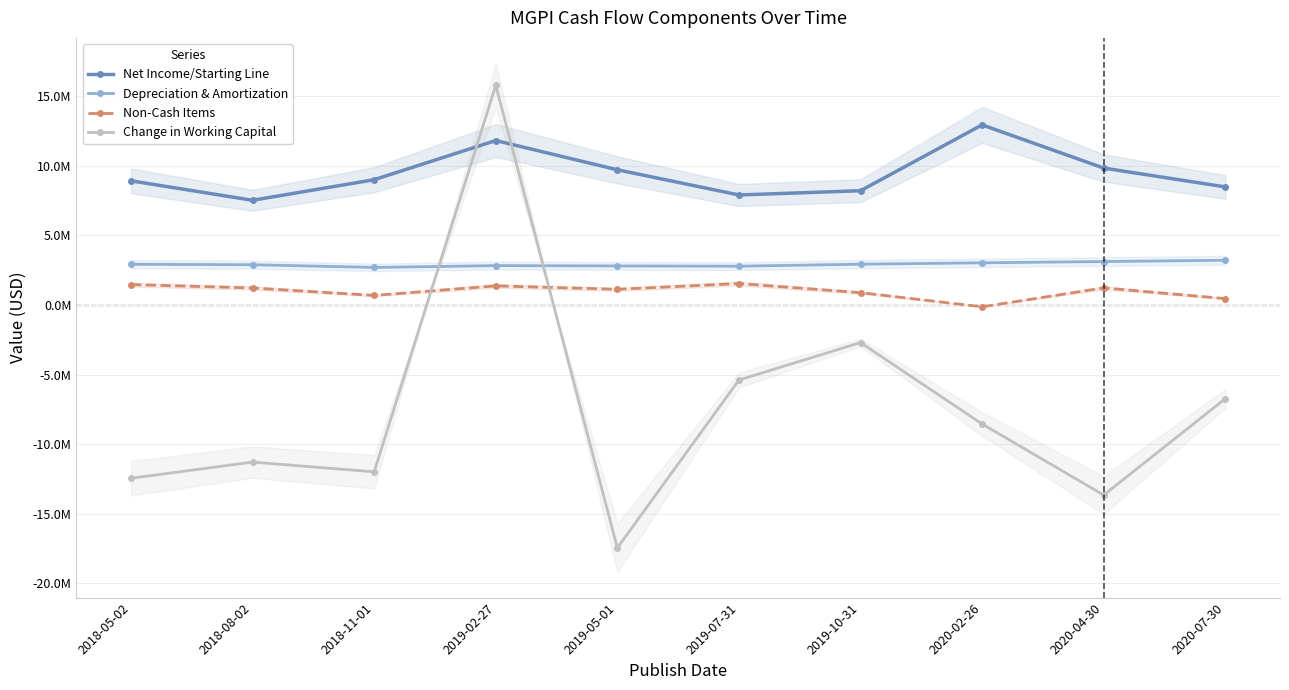

At which label does Non-Cash Items reach its peak?

2019-07-31